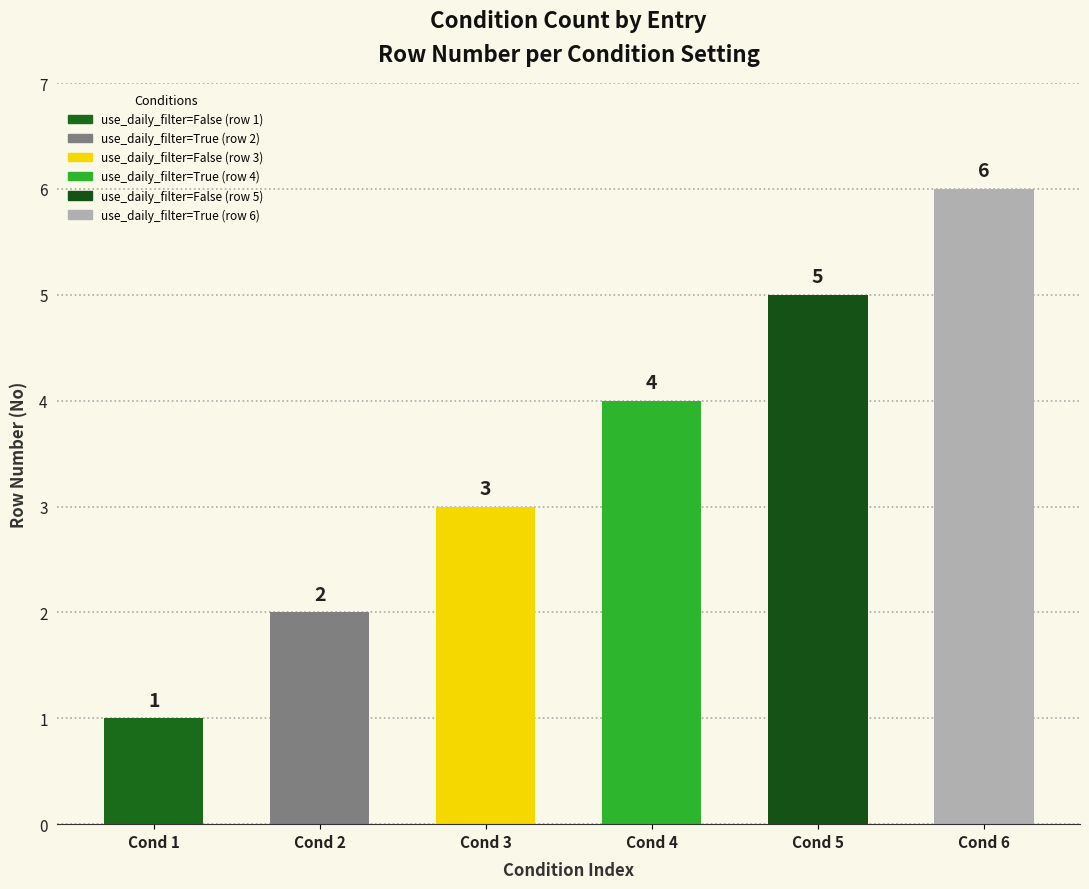

How many data points does each series have?

6